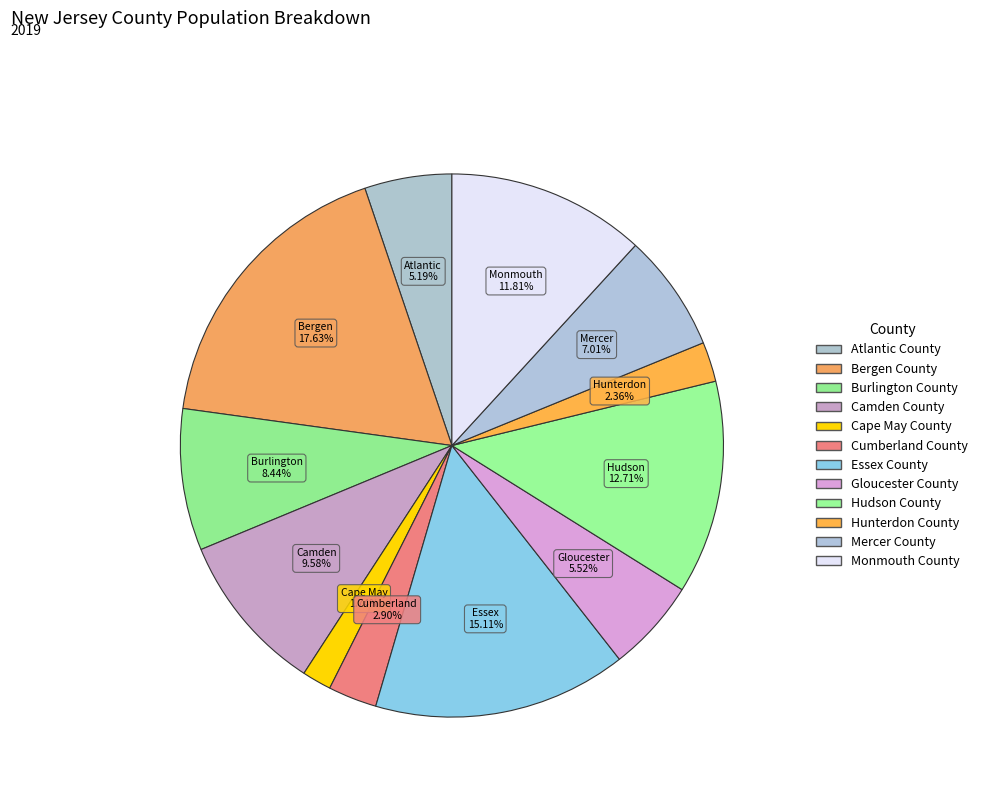

What is the smallest slice in the pie chart?

Cape May County